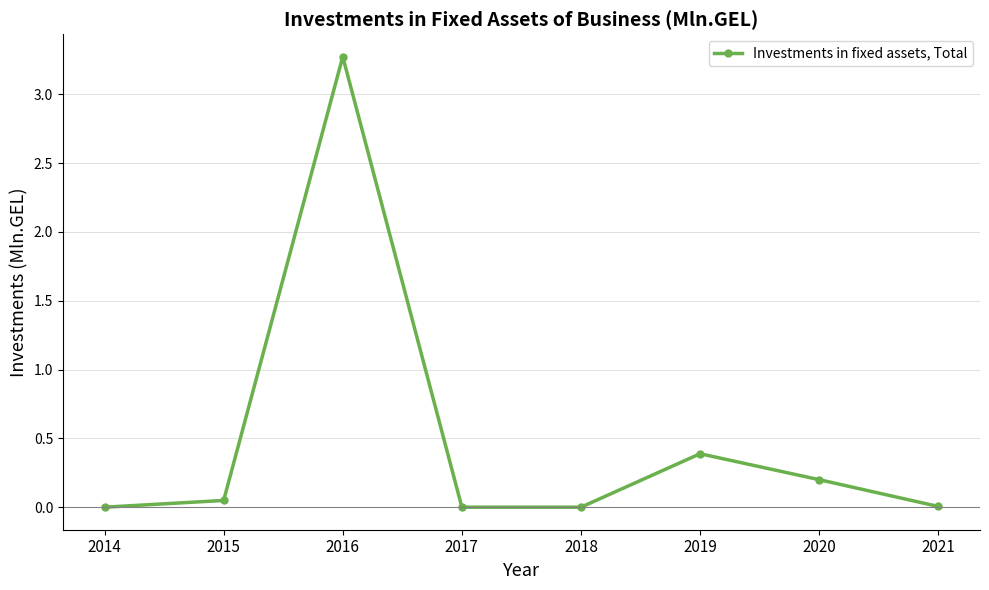

True or false: there are more than 1 points higher than both neighbors.

True